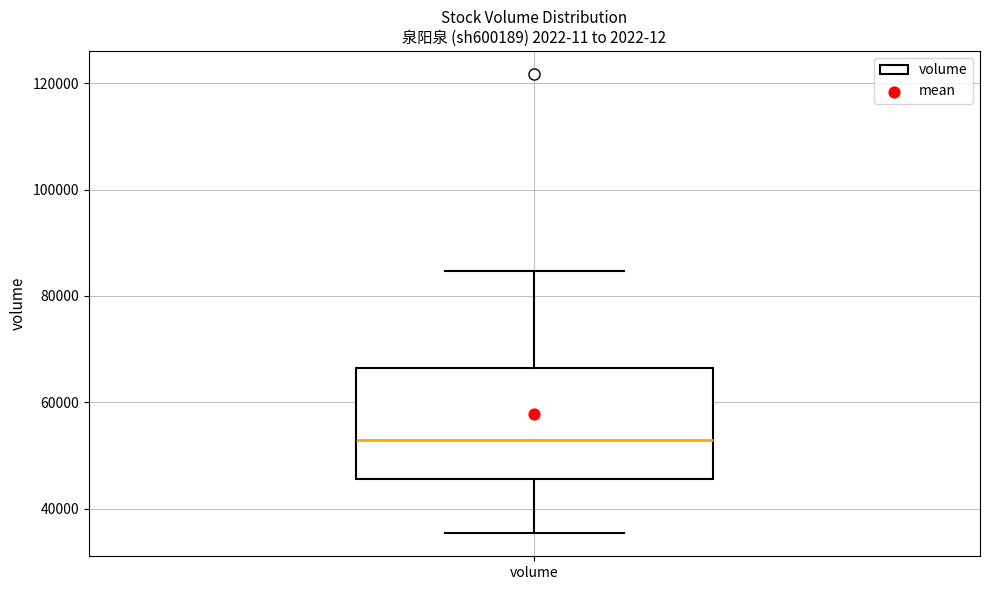

Transcribe this box plot: give where the median line is, the range the box spans, and where the two whiskers end, as read against the y-axis. The values are not printed on the chart, so give them approximately, as read against the axis.

median 52000, box 46000 to 66000, whiskers 36000 to 84000